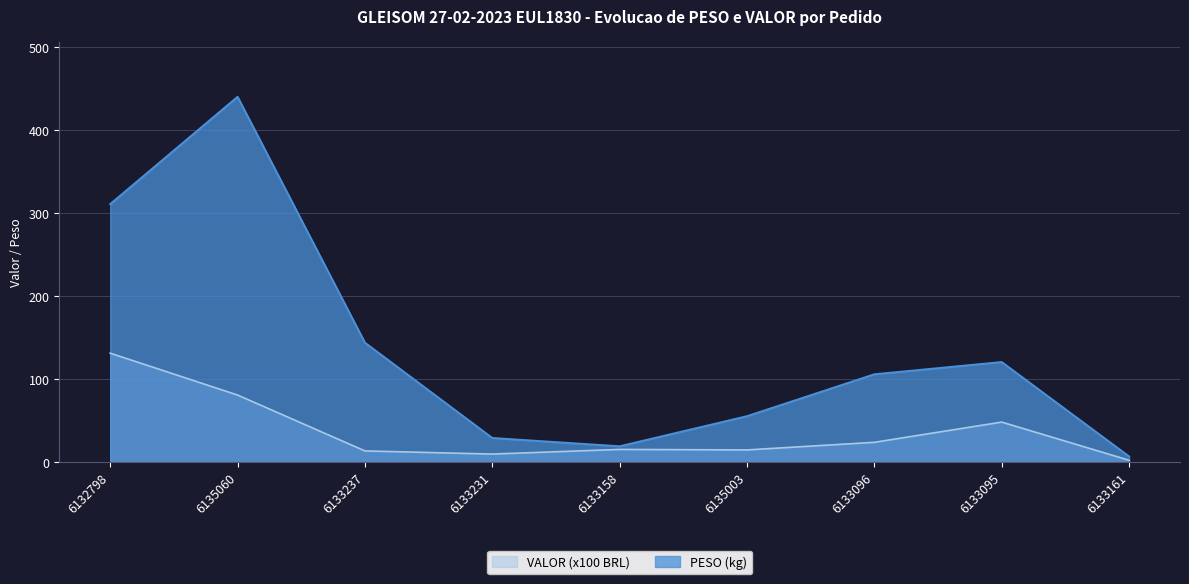

At which label does PESO reach its peak?

6135060